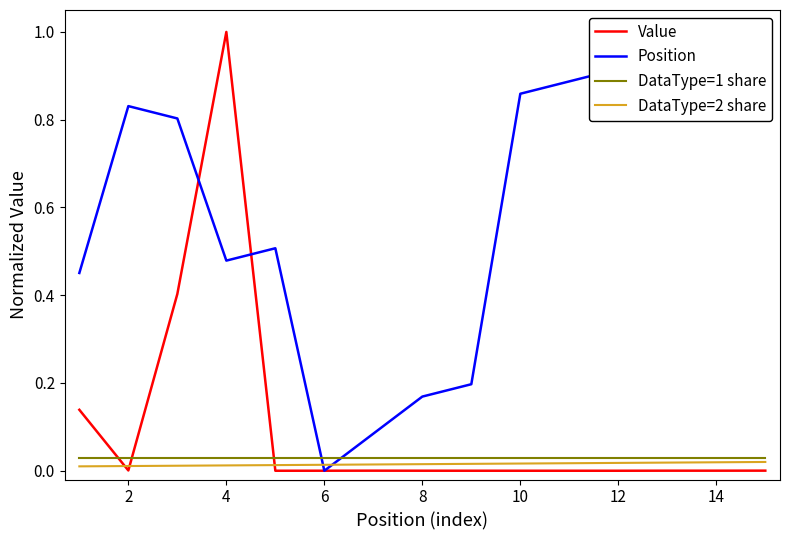

How many data points in Value are above 0?

11